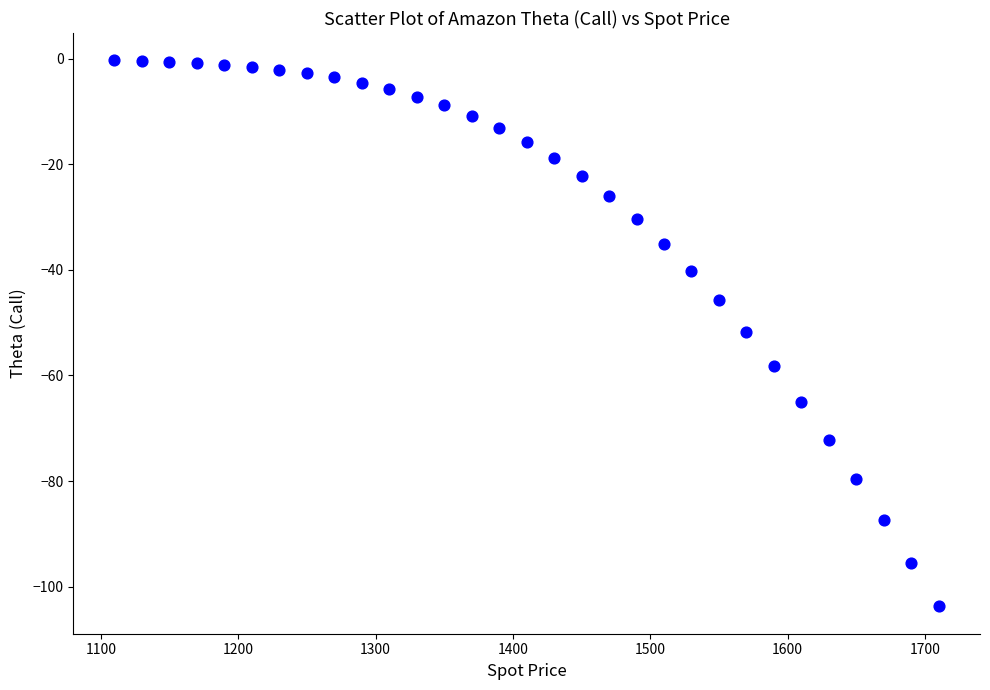

What is the range of X values (max minus min)?

600.0